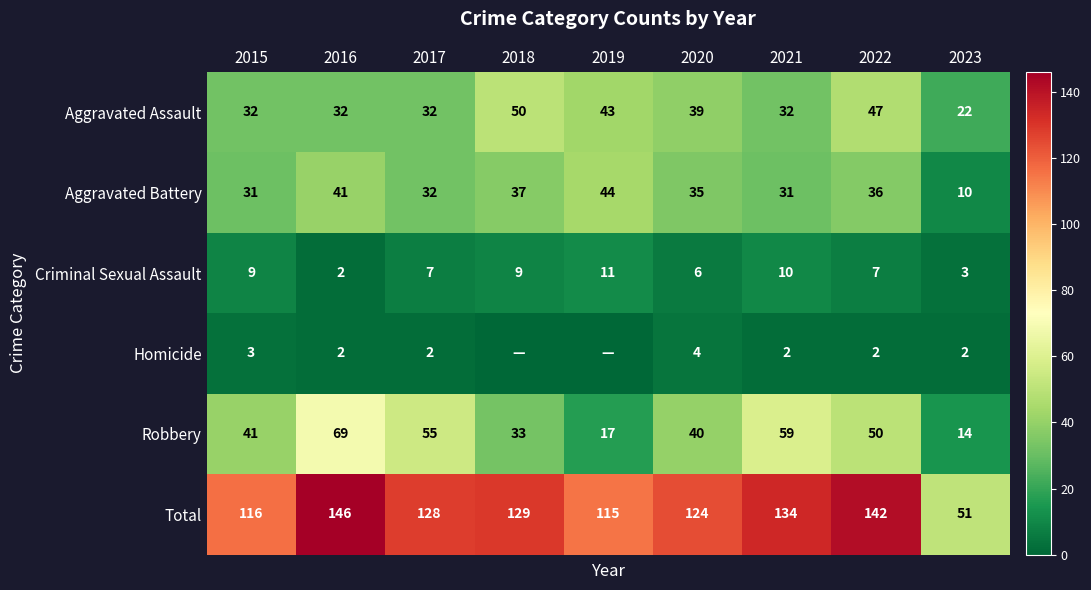

Which has a higher value, 2016 or 2018?

2018